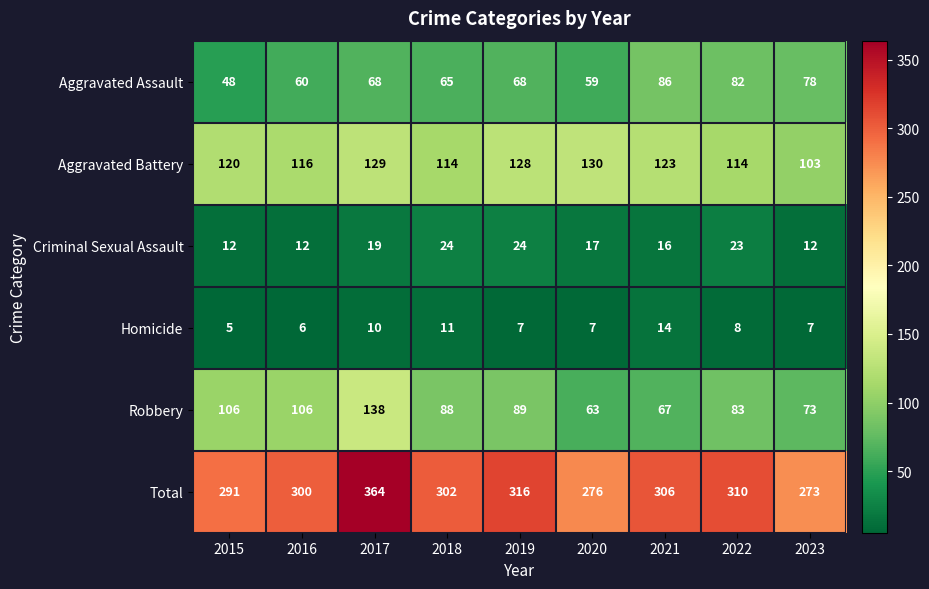

Is it true that Total equals 302 at 2018?

True